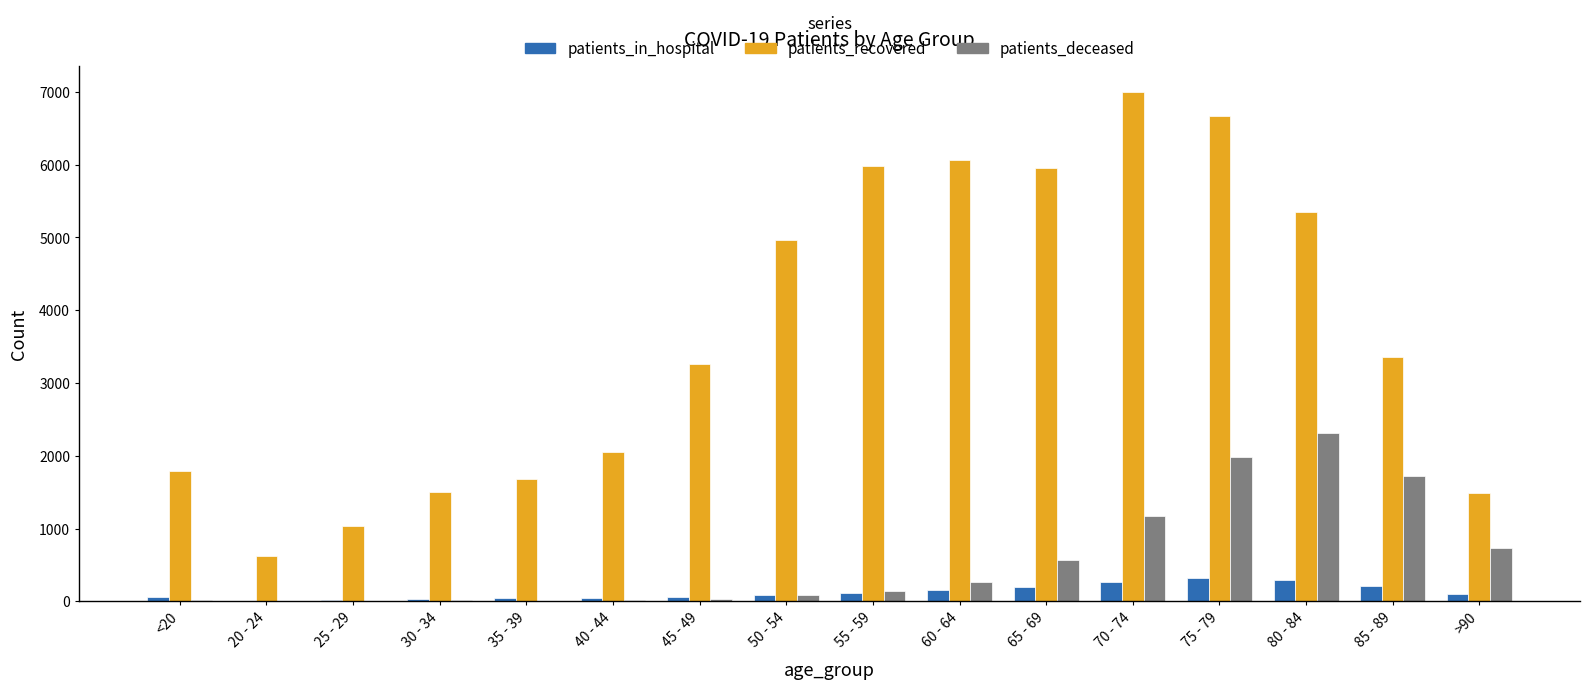

Is it true that patients_deceased equals 2316 at 80 - 84?

True